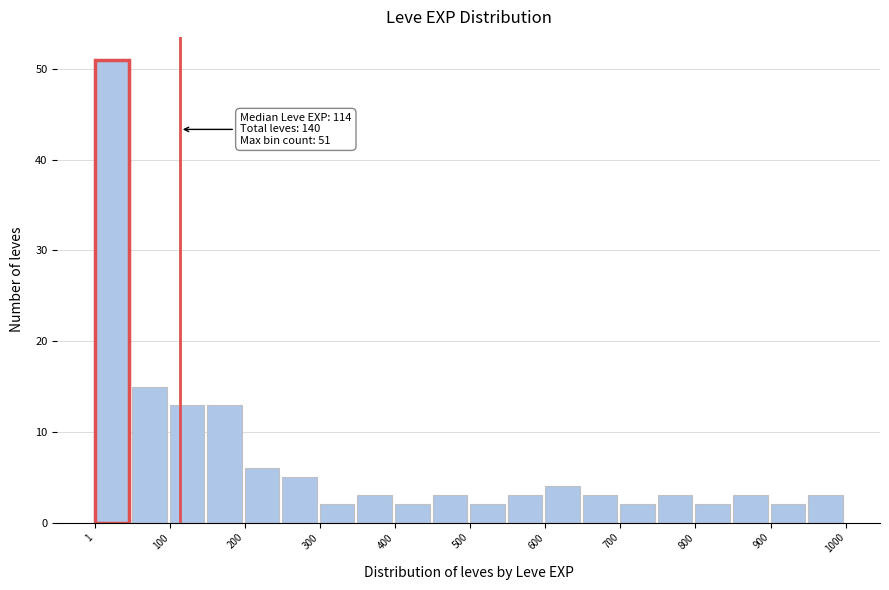

Over which range of the x-axis is the bar tallest?

0 to 50